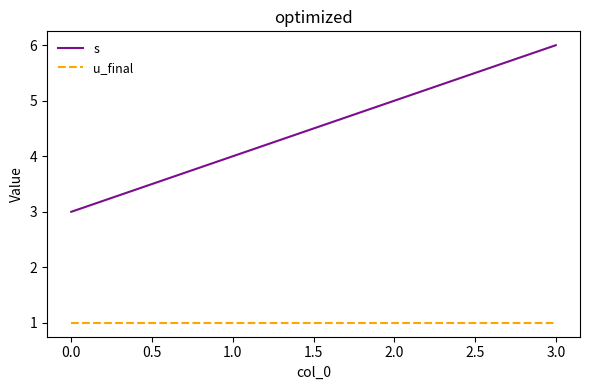

What is the average value of the u_final series?

1